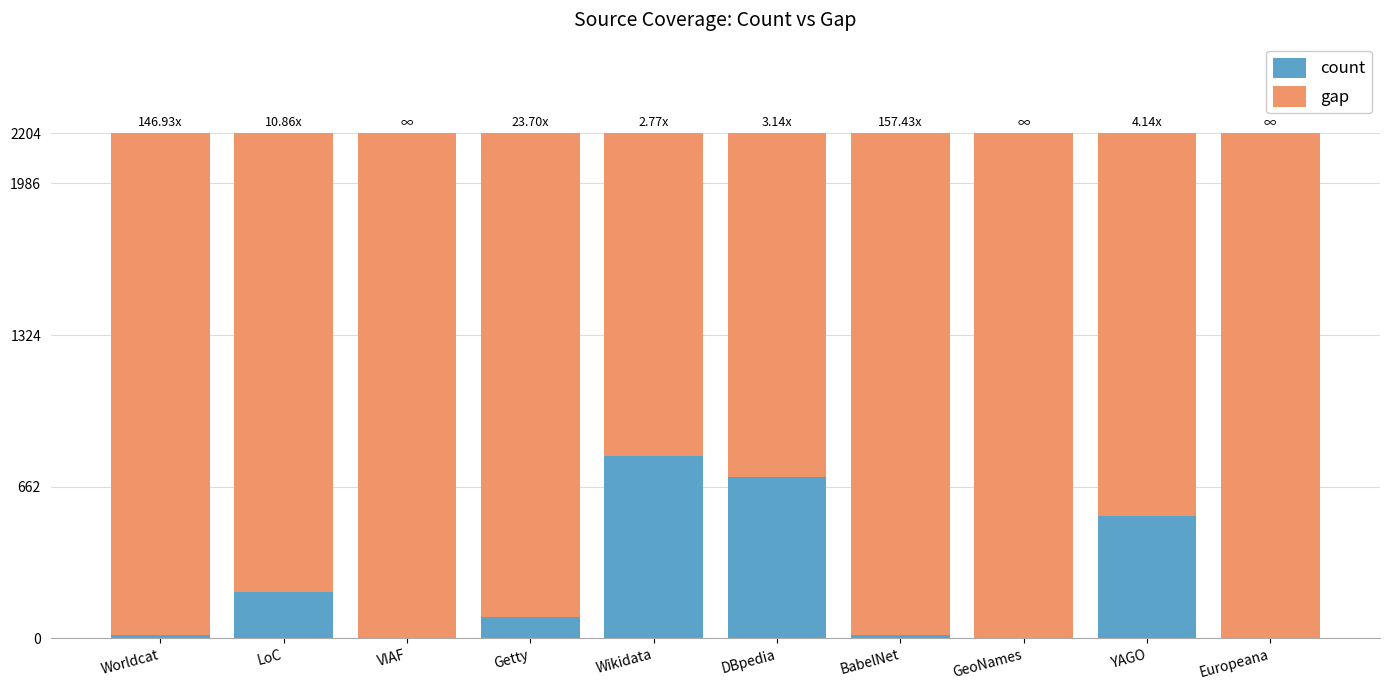

What is the total value across all series at VIAF?

2204